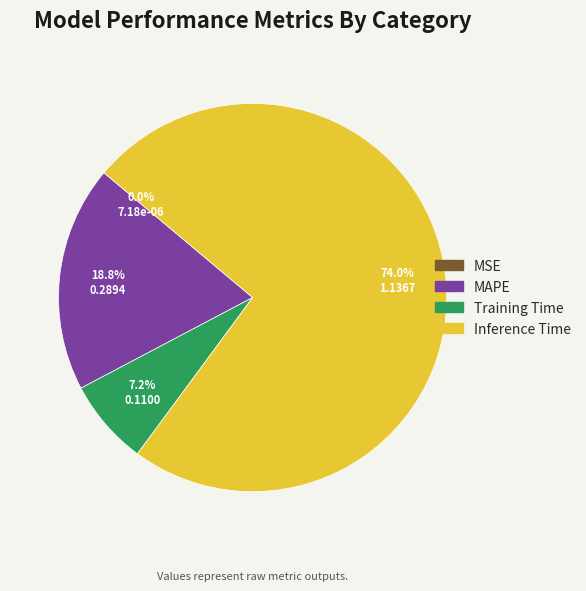

Does any single category account for the majority?

Yes